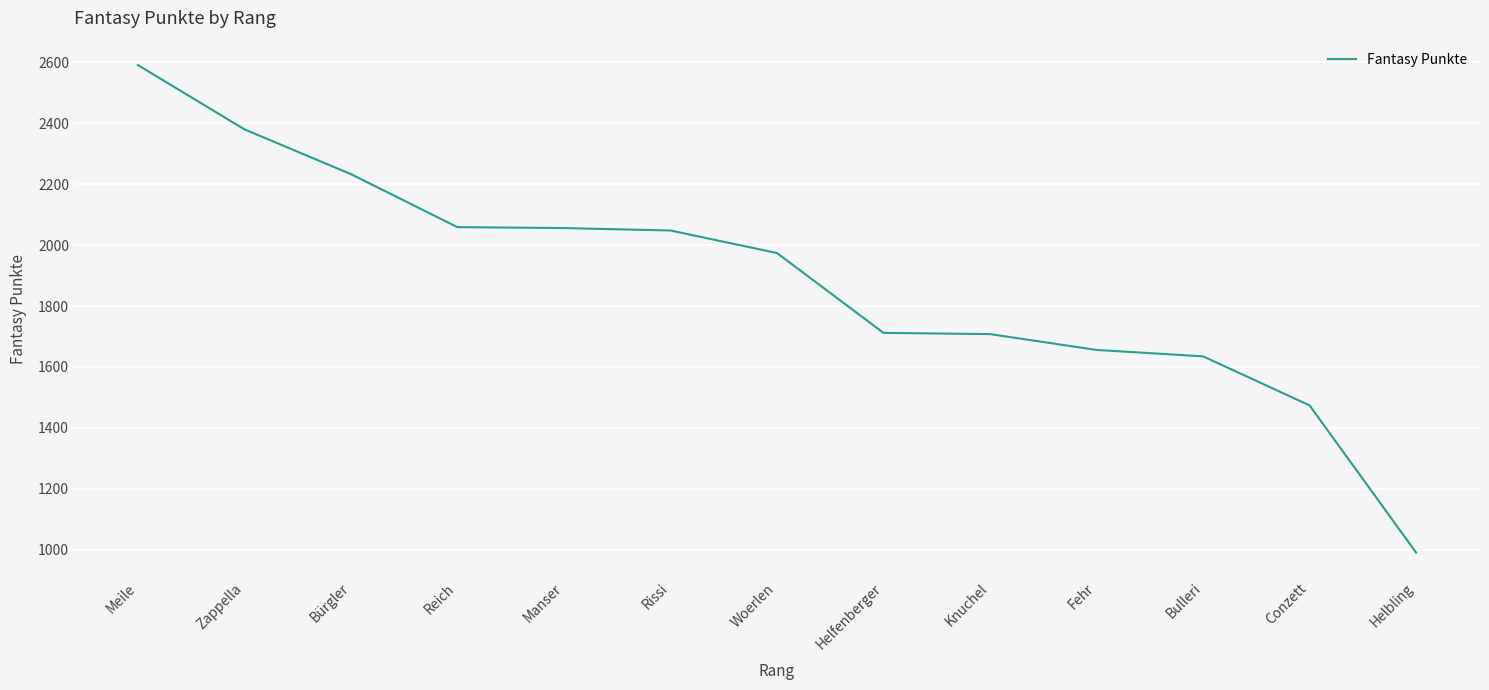

What is the average value?

1886